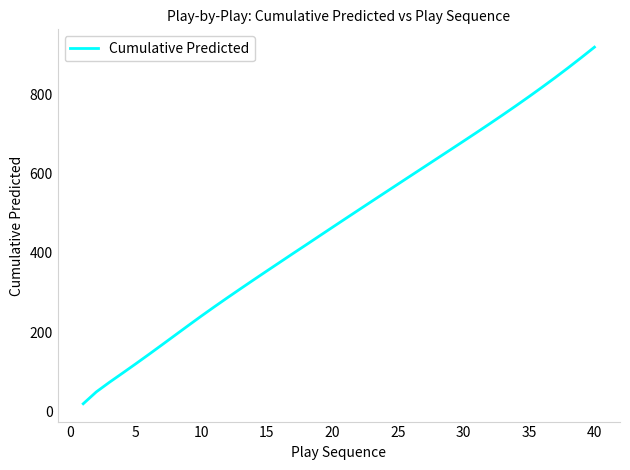

What is the maximum value shown in the chart?

918.8